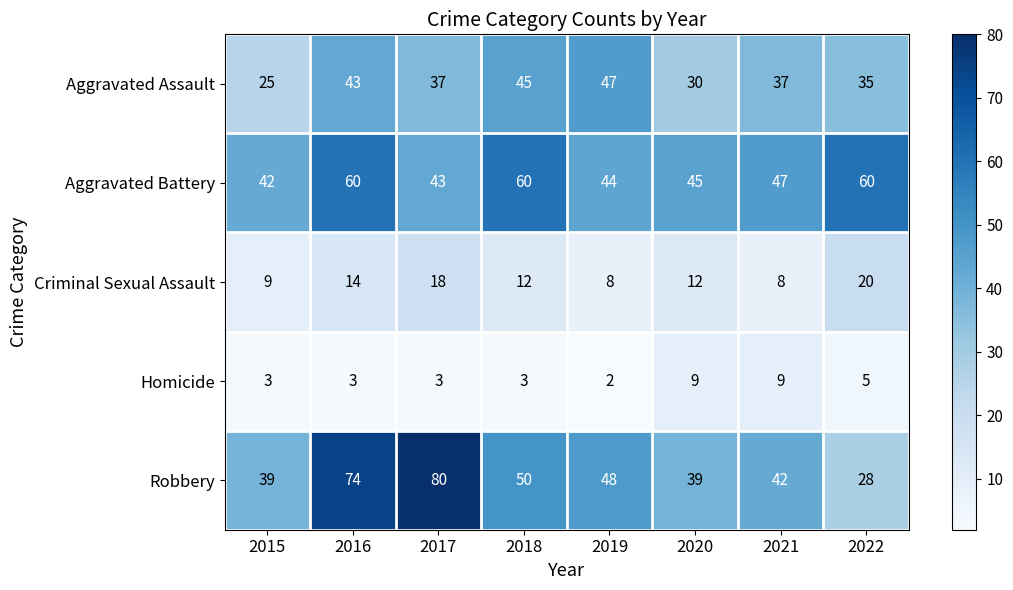

Which series has the largest total across all categories?

Aggravated Battery